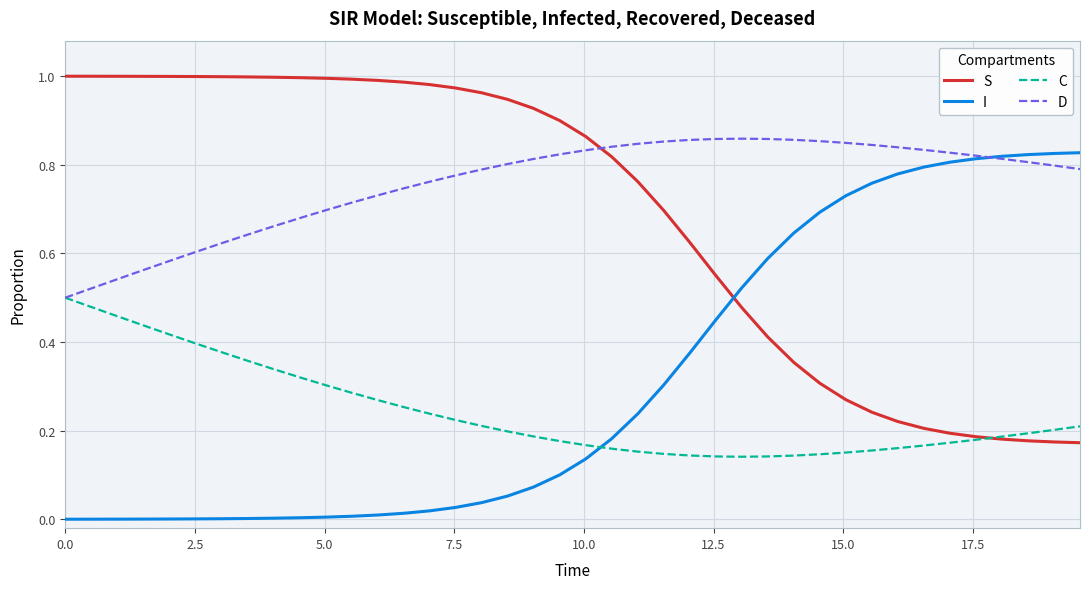

True or false: S and I intersect in this chart.

True